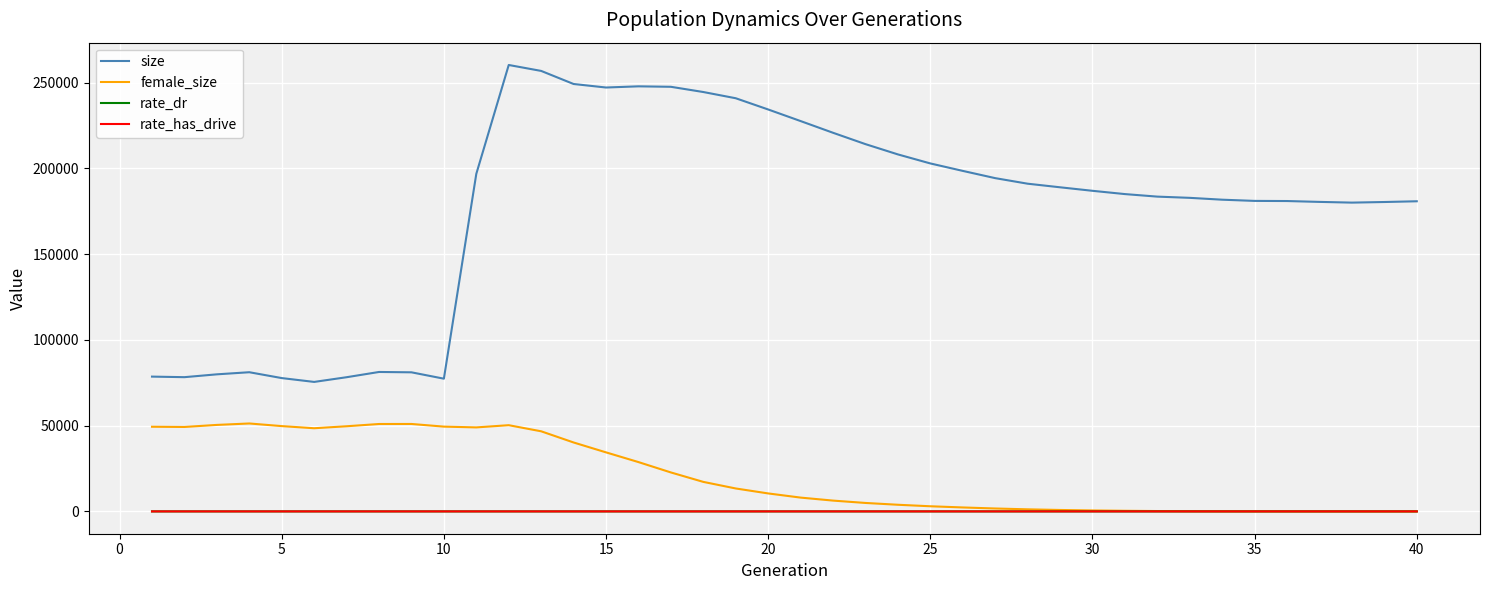

True or false: size and female_size cross at least once.

False